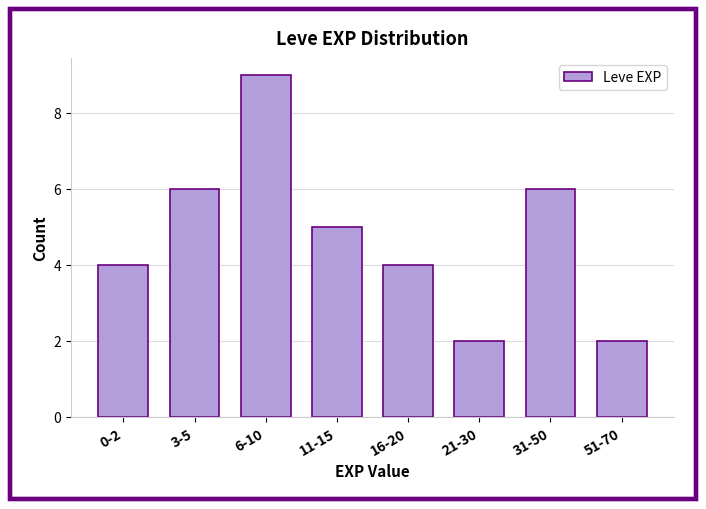

Reading right to left, what are all the values shown in this chart?

51-70=2	31-50=6	21-30=2	16-20=4	11-15=5	6-10=9	3-5=6	0-2=4